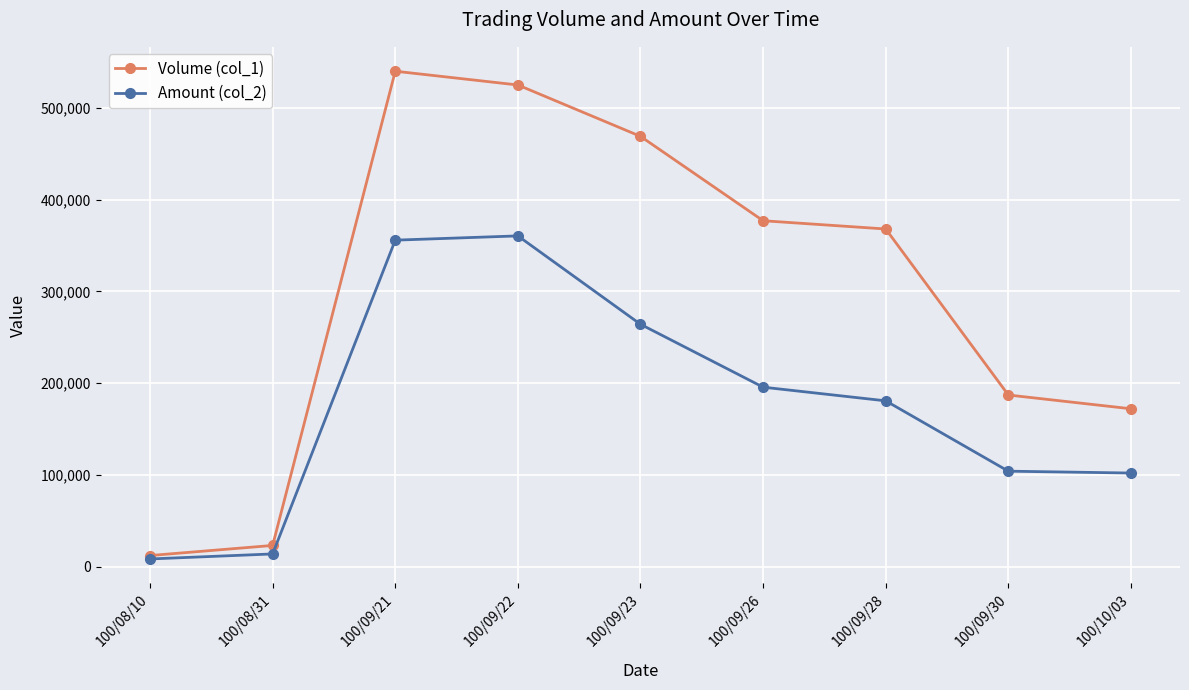

Does the chart display data point markers on the line(s)?

Yes